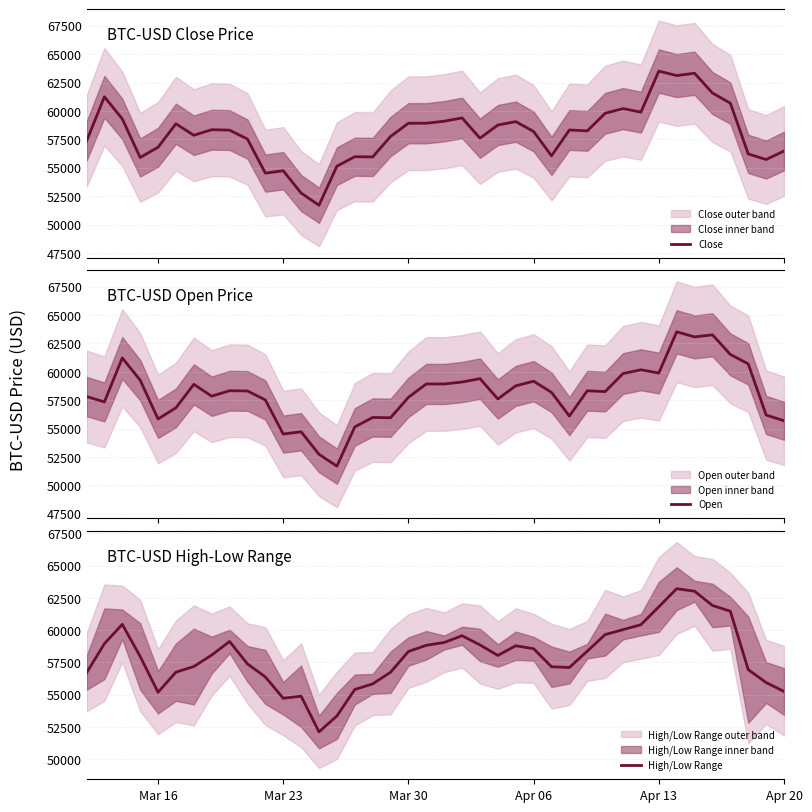

What is the average value of the Open series?

58107.5